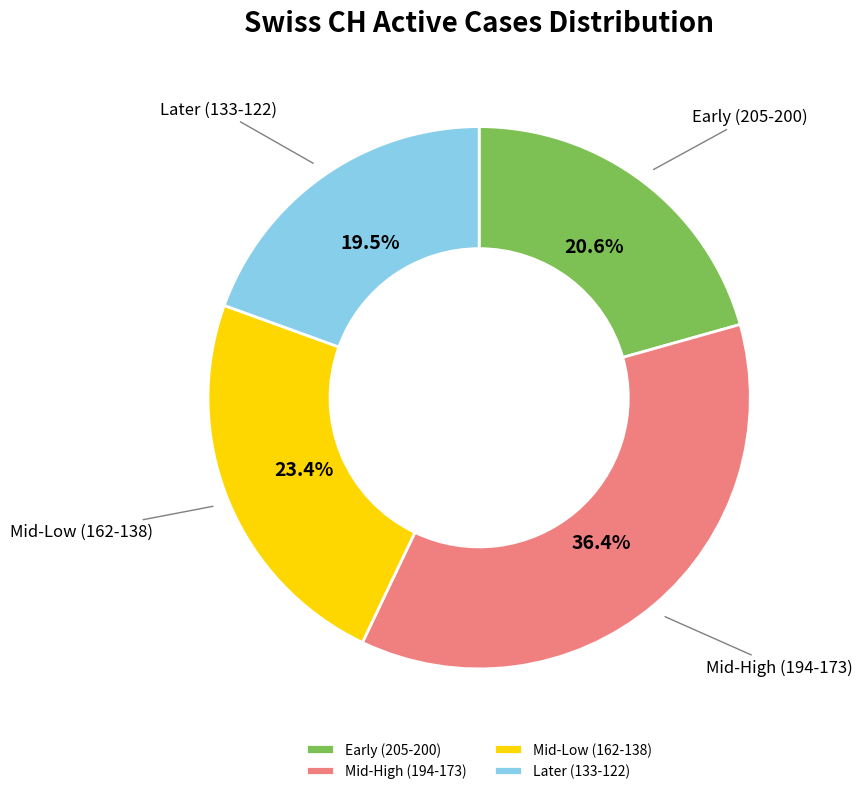

What percentage do Early (205-200) and Mid-High (194-173) together represent?

57.1%